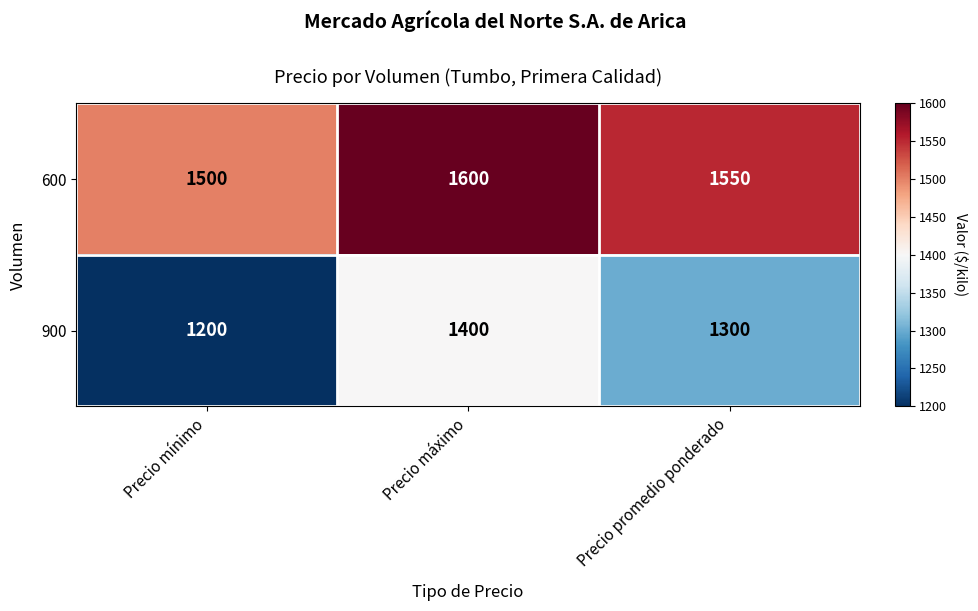

The value of 900 at Precio máximo is 1400. True or false?

True